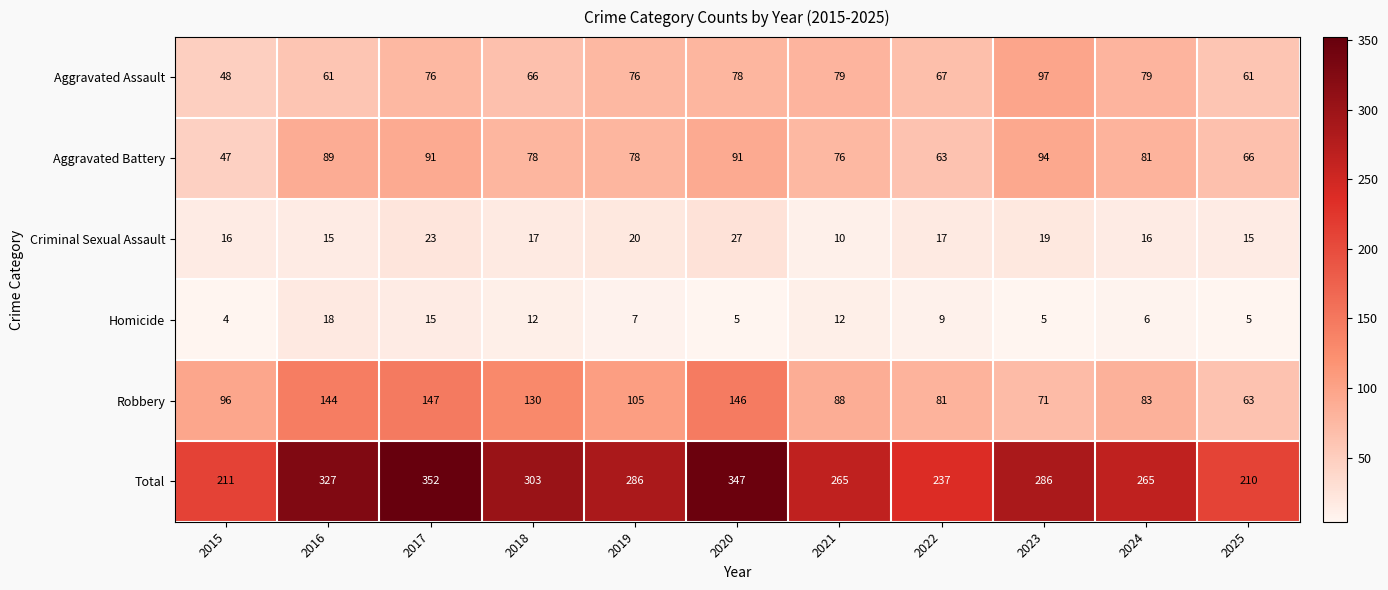

At 2018, list the series in order from largest to smallest.

Total, Robbery, Aggravated Battery, Aggravated Assault, Criminal Sexual Assault, Homicide